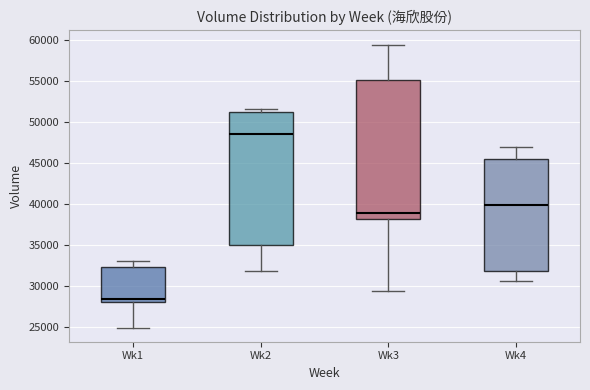

Reading left to right, read every box against the y-axis: the position of its median line, the range the box covers, and the ends of its whiskers. The values are not printed on the chart, so give them approximately, as read against the axis.

Wk1: median 28500, box 28000 to 32500, whiskers 25000 to 33000
Wk2: median 48500, box 35000 to 51500, whiskers 32000 to 51500 (just above the box's upper edge)
Wk3: median 39000, box 38000 to 55000, whiskers 29500 to 59500
Wk4: median 40000, box 32000 to 45500, whiskers 30500 to 47000